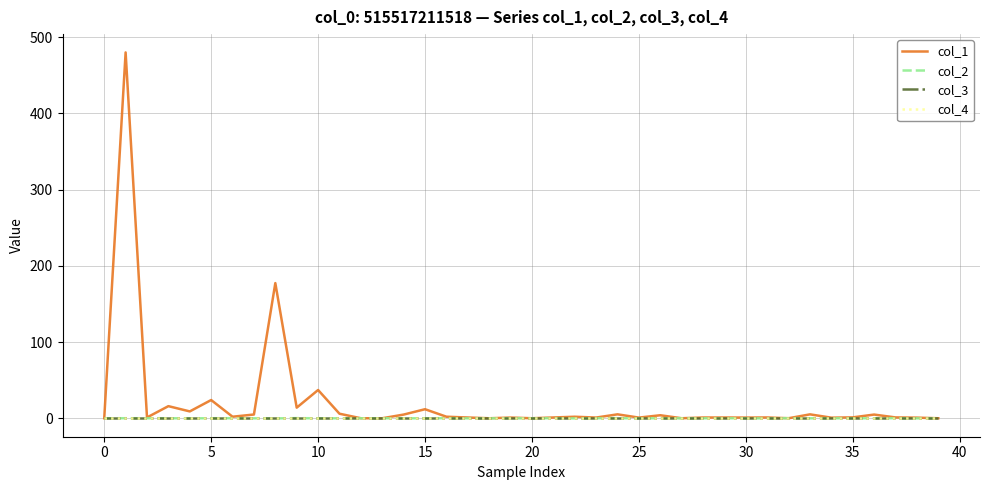

What is the difference between the second highest and second lowest values in the col_1 series?

177.3